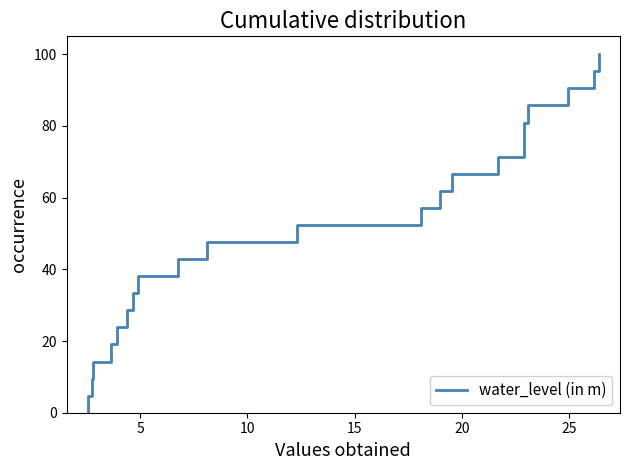

What is the difference between the second highest and second lowest values?

90.5